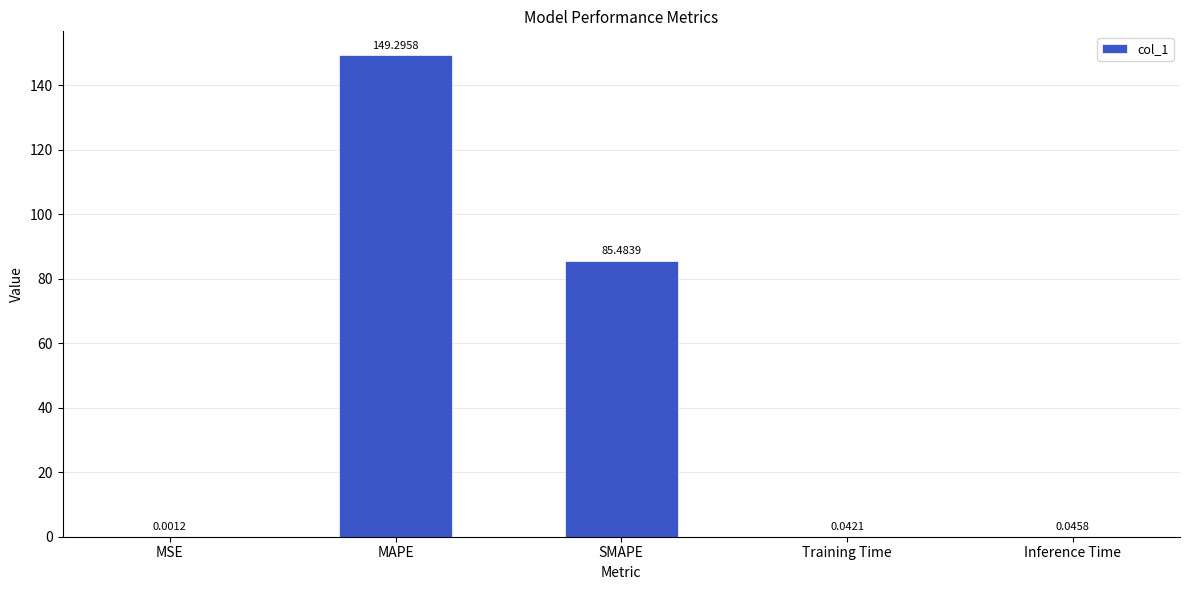

Between Training Time and Inference Time, which is larger?

Inference Time